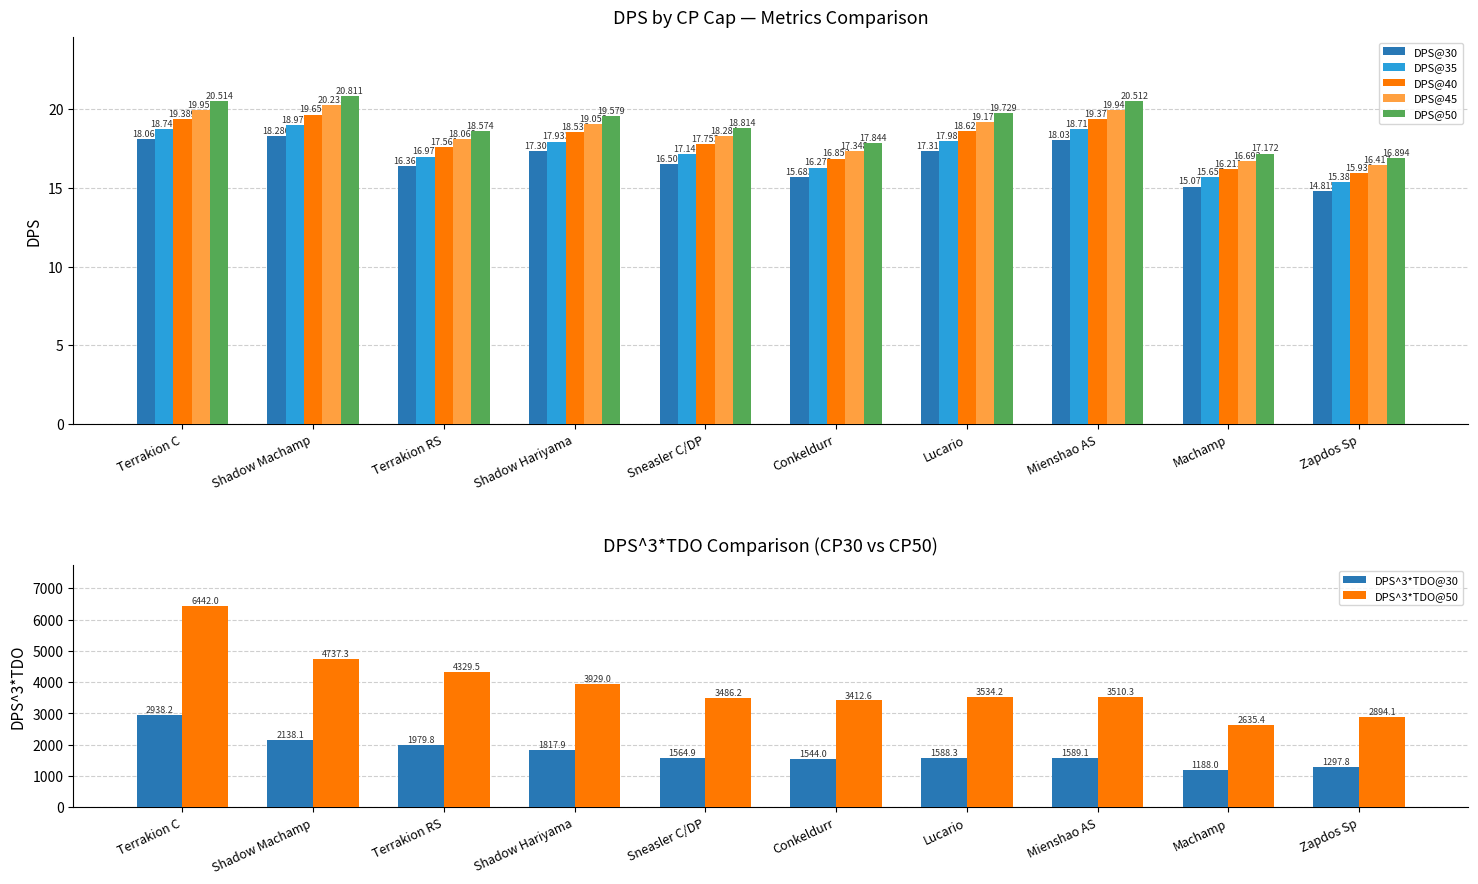

Where is DPS@50 nearest to the value 18?

Conkeldurr